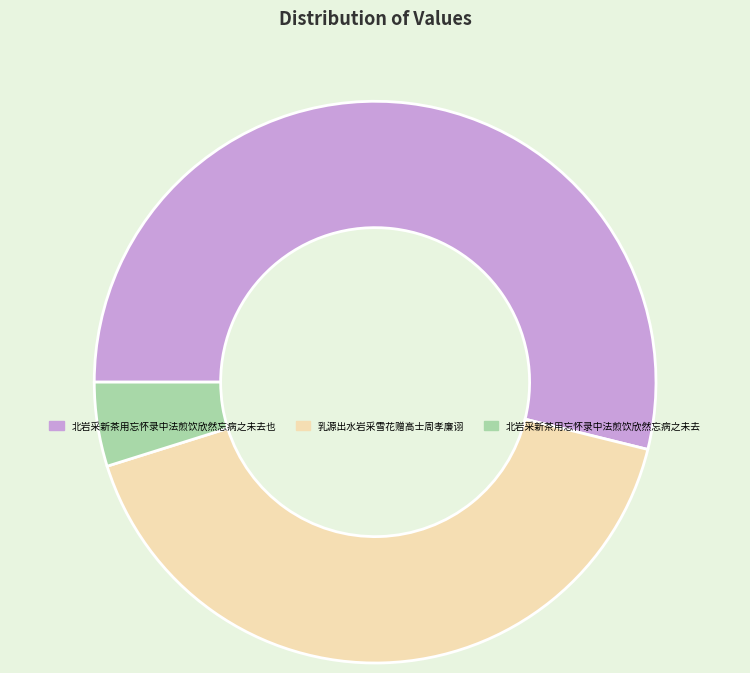

Combined, do 北岩采新茶用忘怀录中法煎饮欣然忘病之未去 and 北岩采新茶用忘怀录中法煎饮欣然忘病之未去也 account for over 50%?

Yes